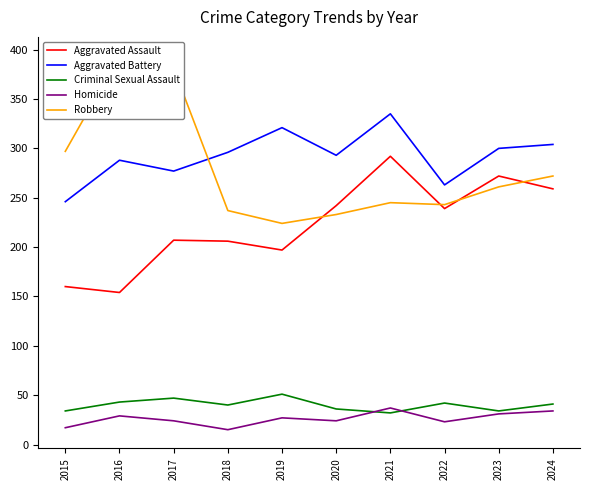

How many interior local valleys does the Aggravated Battery series have?

3